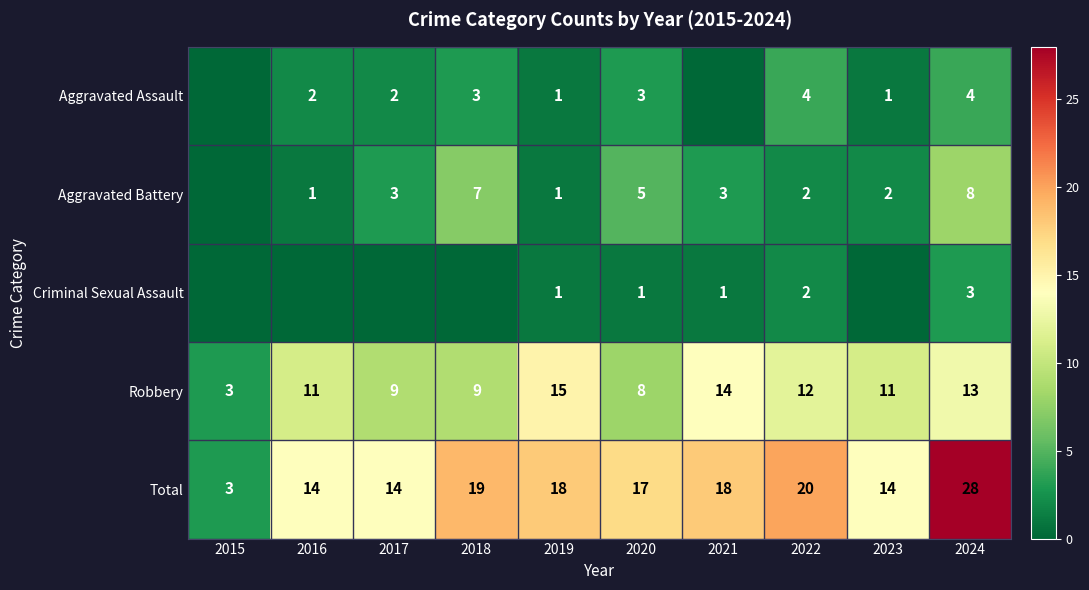

How many data points in Total are less than 18?

5